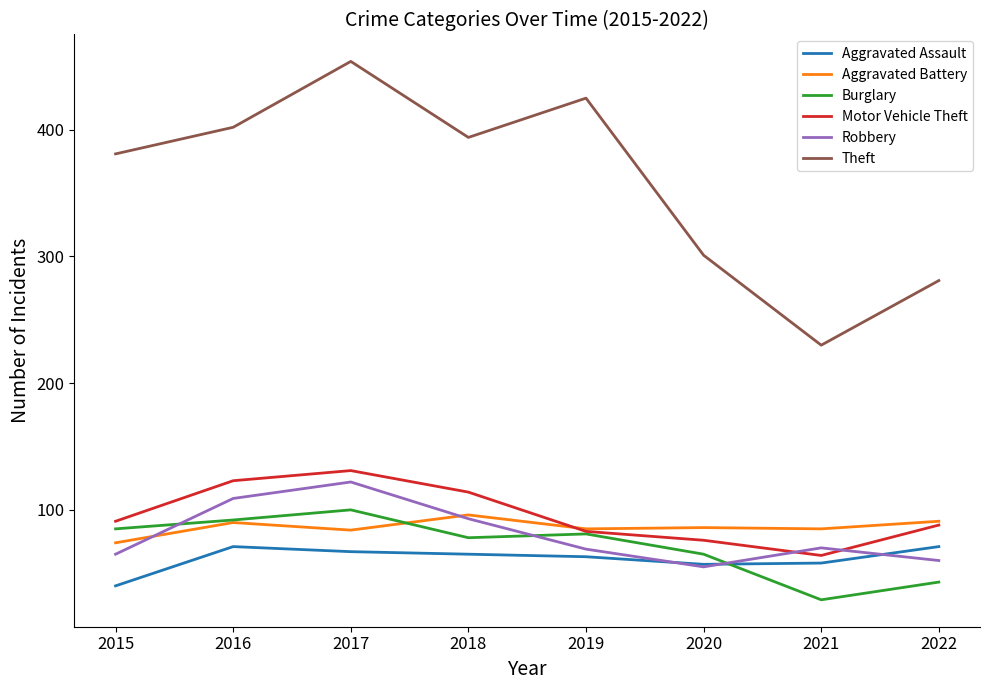

Which series has the largest total across all categories?

Theft